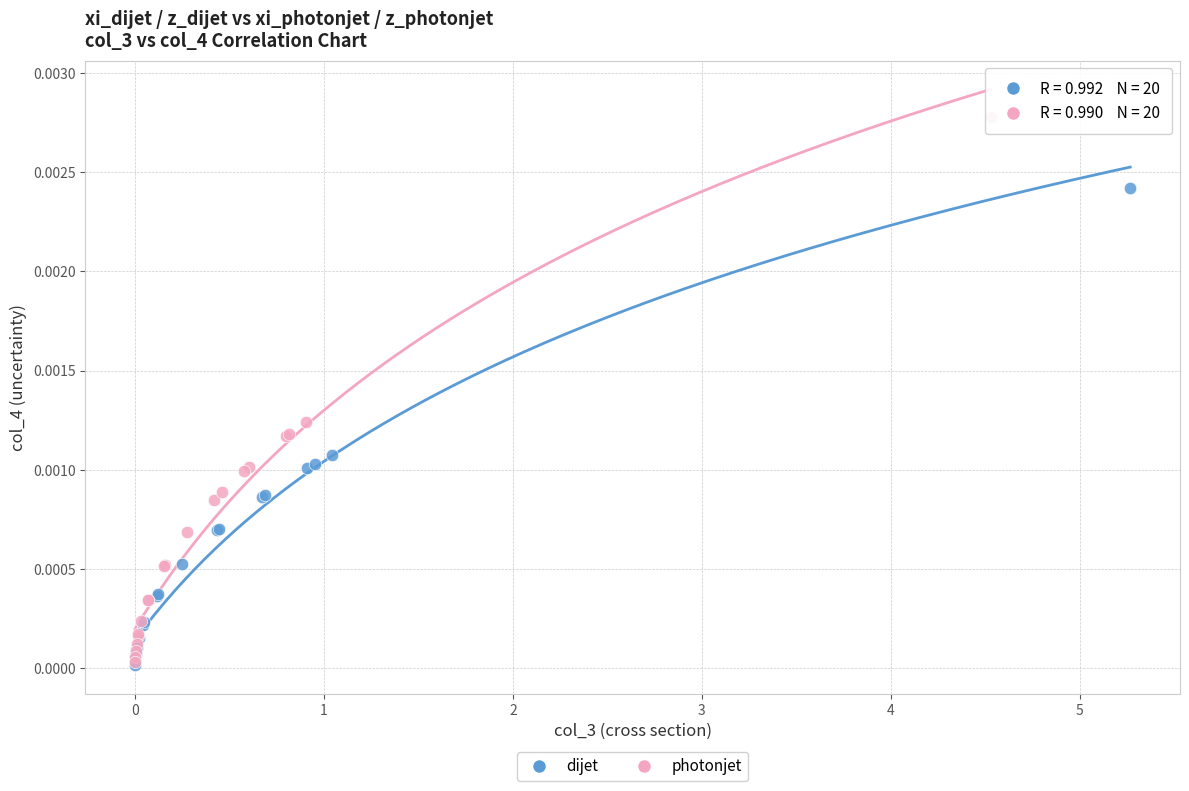

Which series reaches the maximum Y coordinate?

photonjet